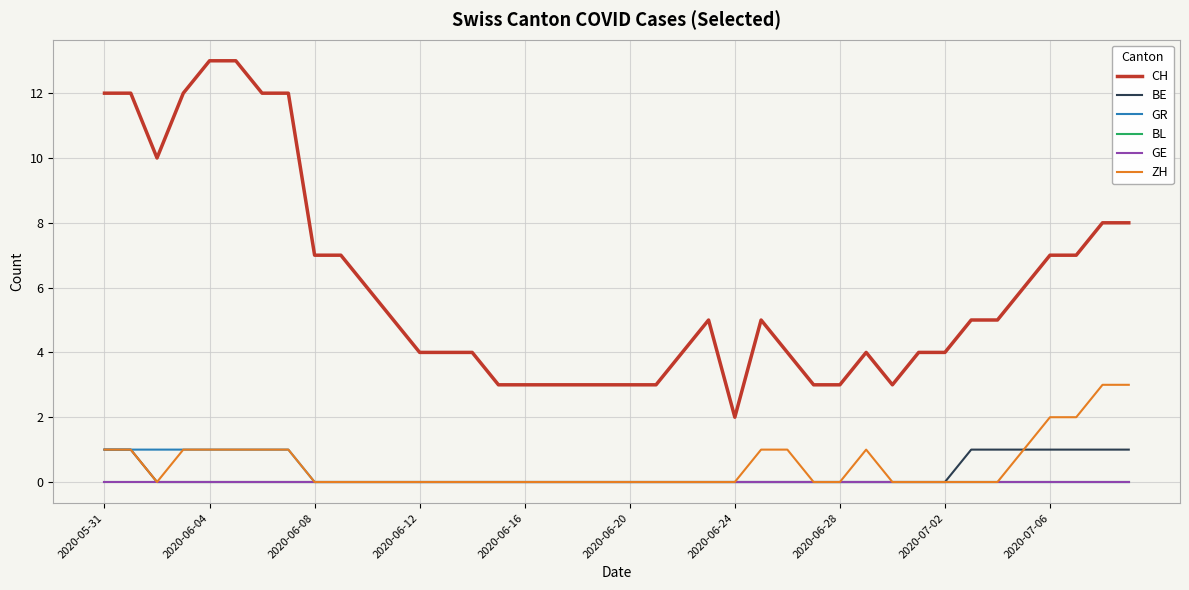

At how many categories does at least one series exceed 10?

7